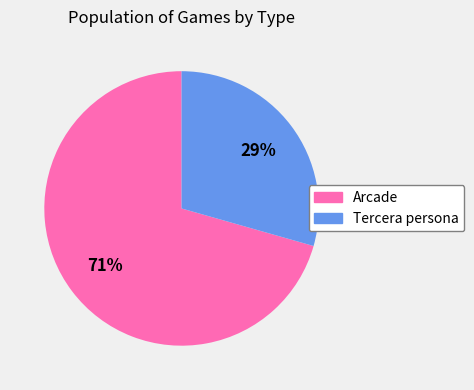

Rank the categories by value from lowest to highest.

Tercera persona, Arcade